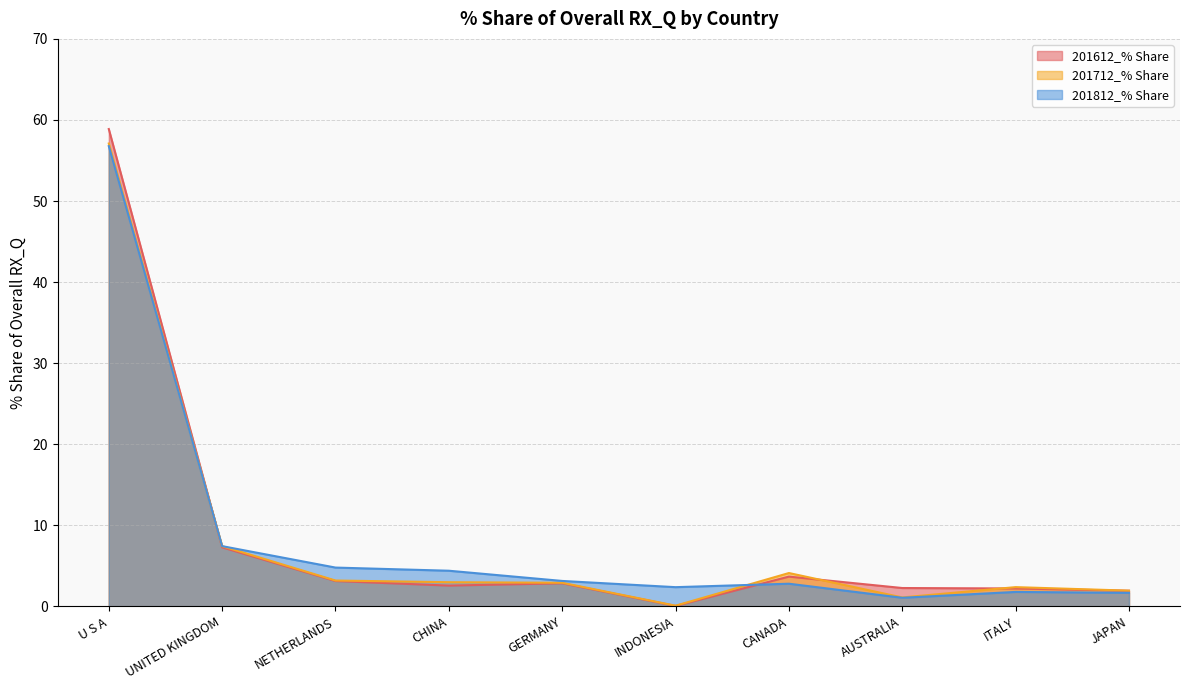

What is the sum of the 201712_% Share values at NETHERLANDS and UNITED KINGDOM?

10.6